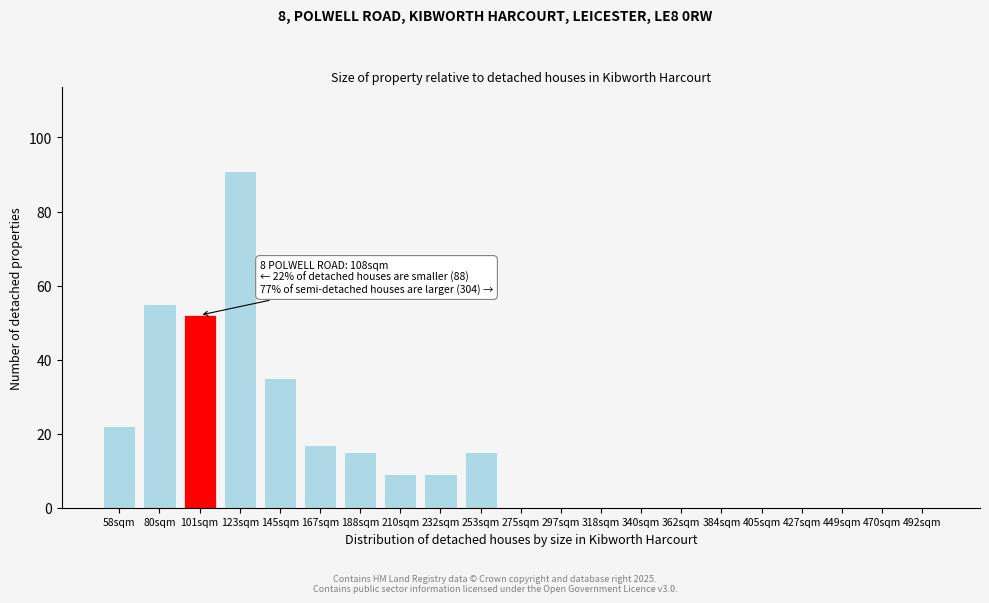

Reading left to right, list all the values displayed in this chart.

58sqm=22	80sqm=55	101sqm=52	123sqm=91	145sqm=35	167sqm=17	188sqm=15	210sqm=9	232sqm=9	253sqm=15	275sqm=0	297sqm=0	318sqm=0	340sqm=0	362sqm=0	384sqm=0	405sqm=0	427sqm=0	449sqm=0	470sqm=0	492sqm=0